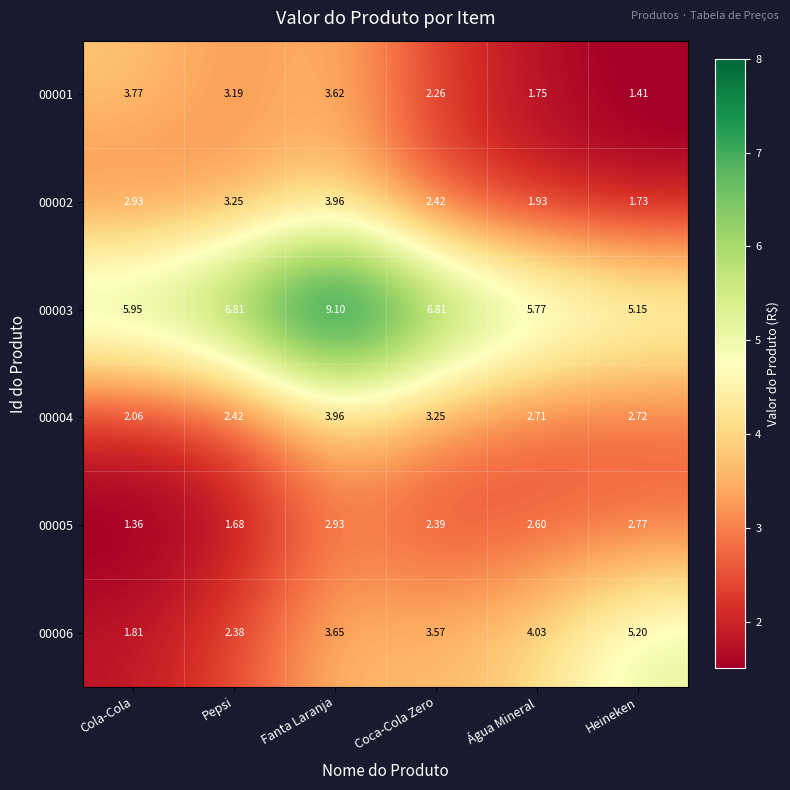

At which category does the chart reach its peak across all series?

Fanta Laranja